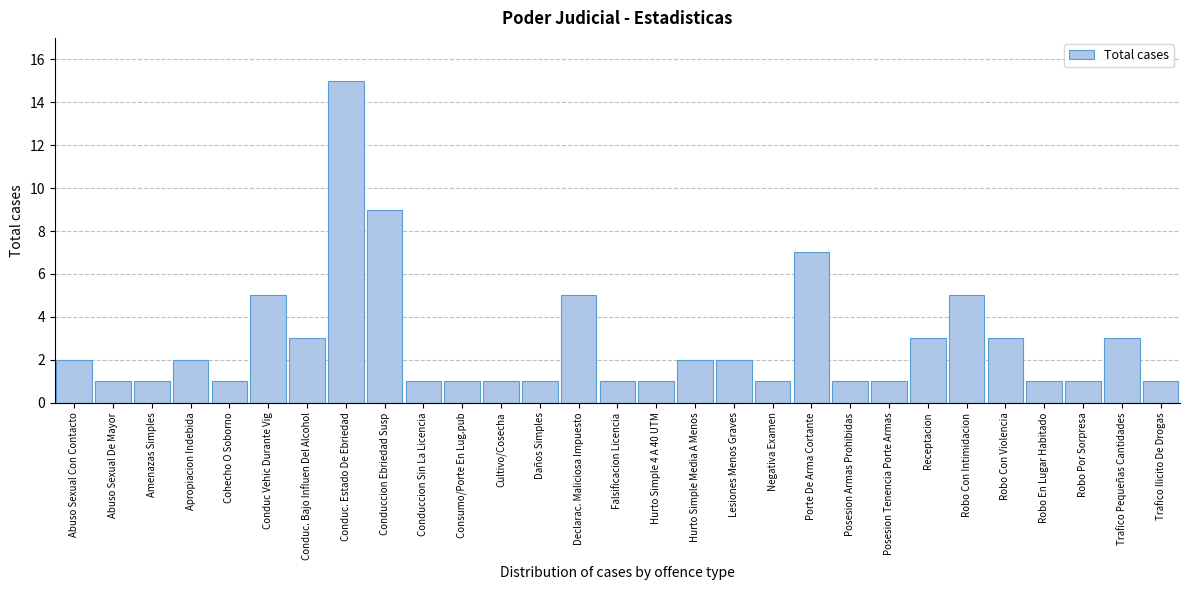

Reading left to right, transcribe all the data shown in this chart.

2	1	1	2	1	5	3	15	9	1	1	1	1	5	1	1	2	2	1	7	1	1	3	5	3	1	1	3	1